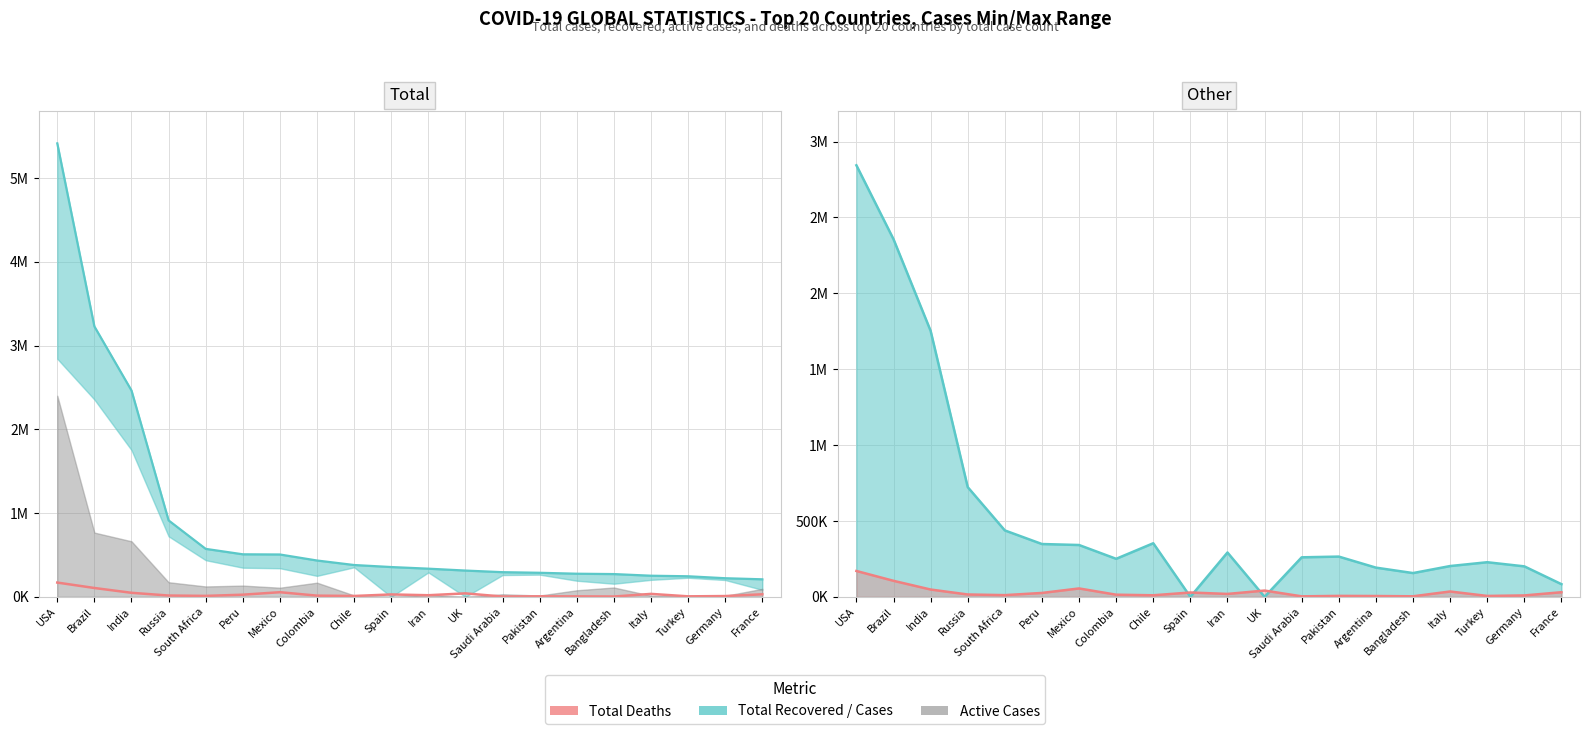

What is the change in value from Brazil to South Africa?

-94294